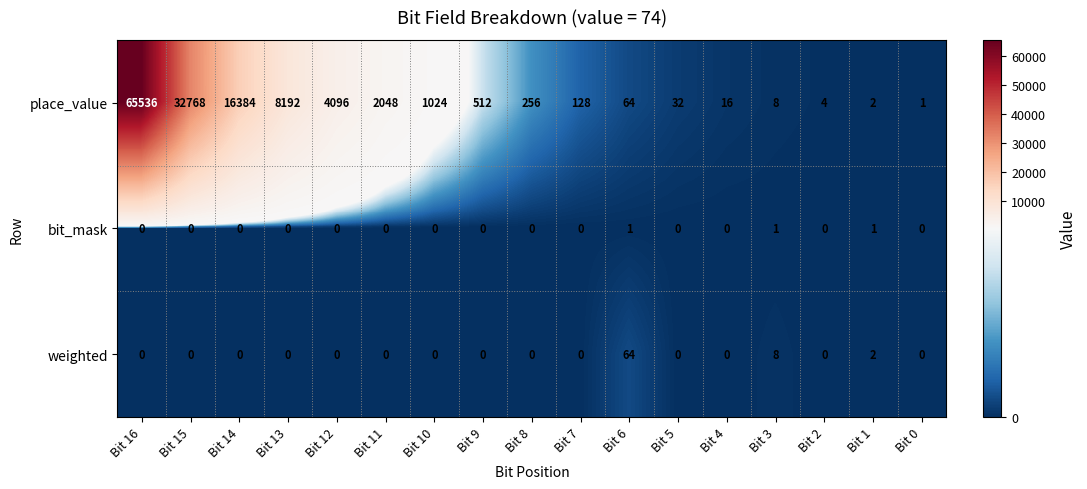

At which category is the sum across all series the highest?

Bit 16